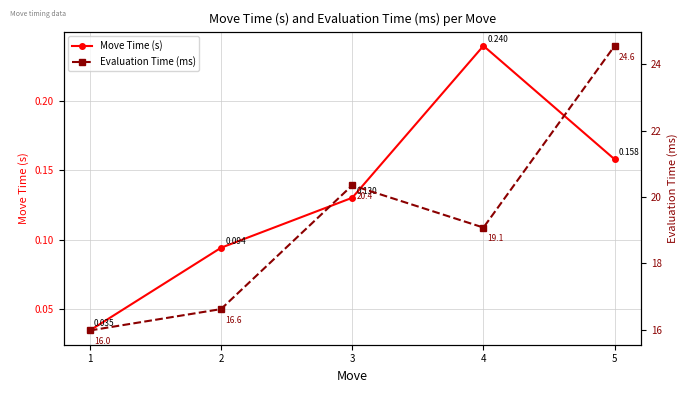

Between 2 and 3, which is larger?

3